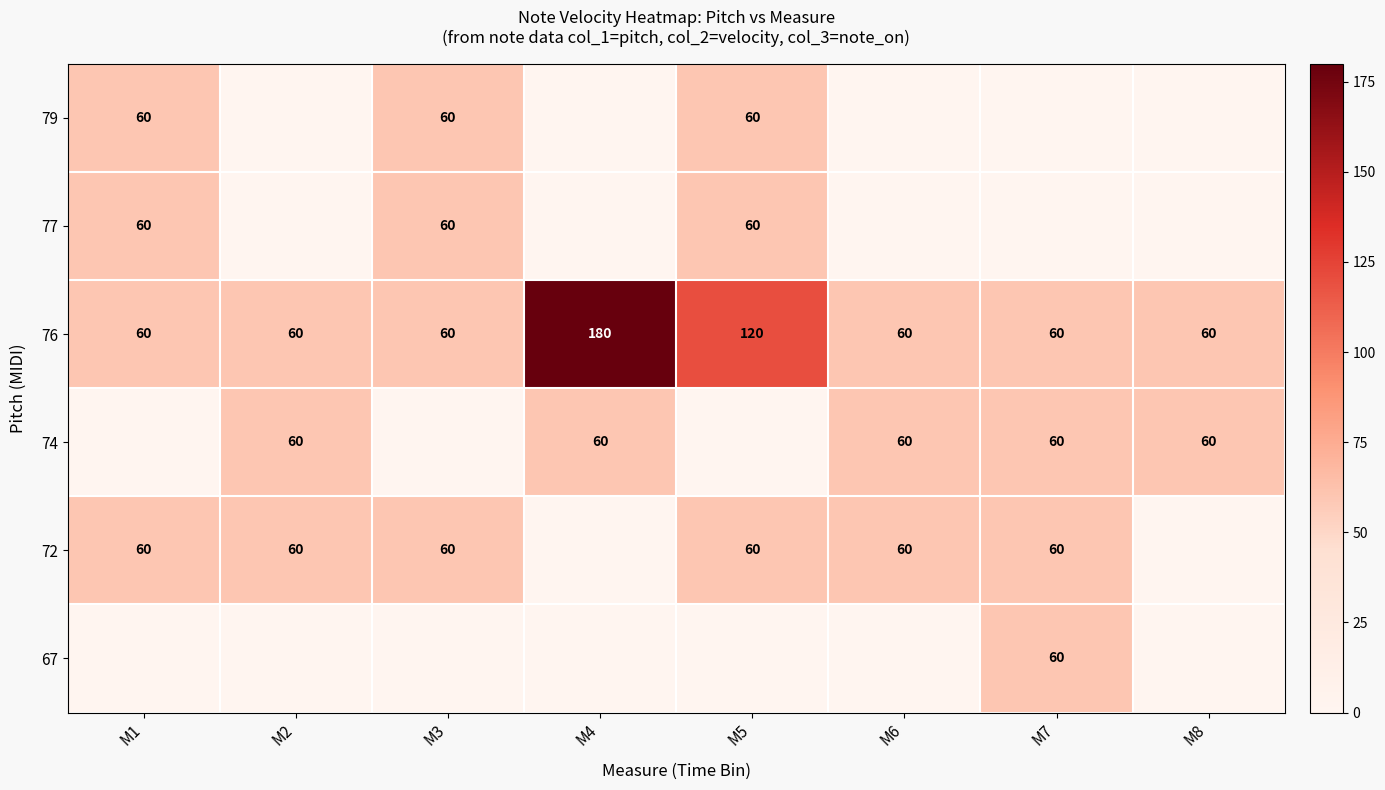

How many distinct data groups are displayed?

6